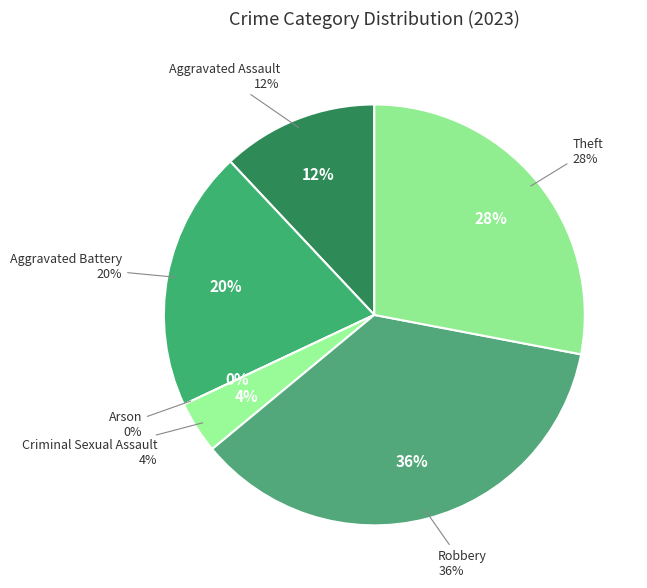

To the nearest percent, what is the difference between the largest and smallest slice percentages?

36%